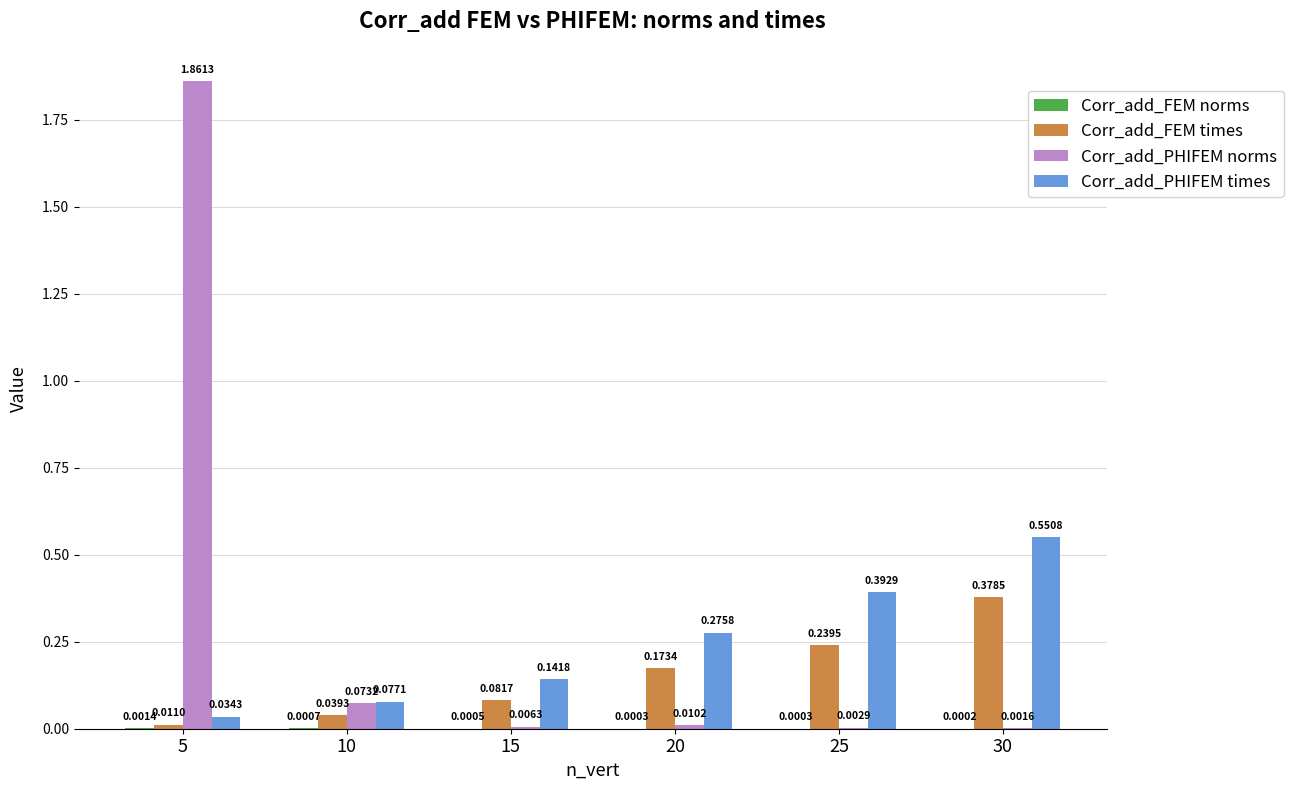

What is the sum of all Corr_add_PHIFEM times values?

1.5